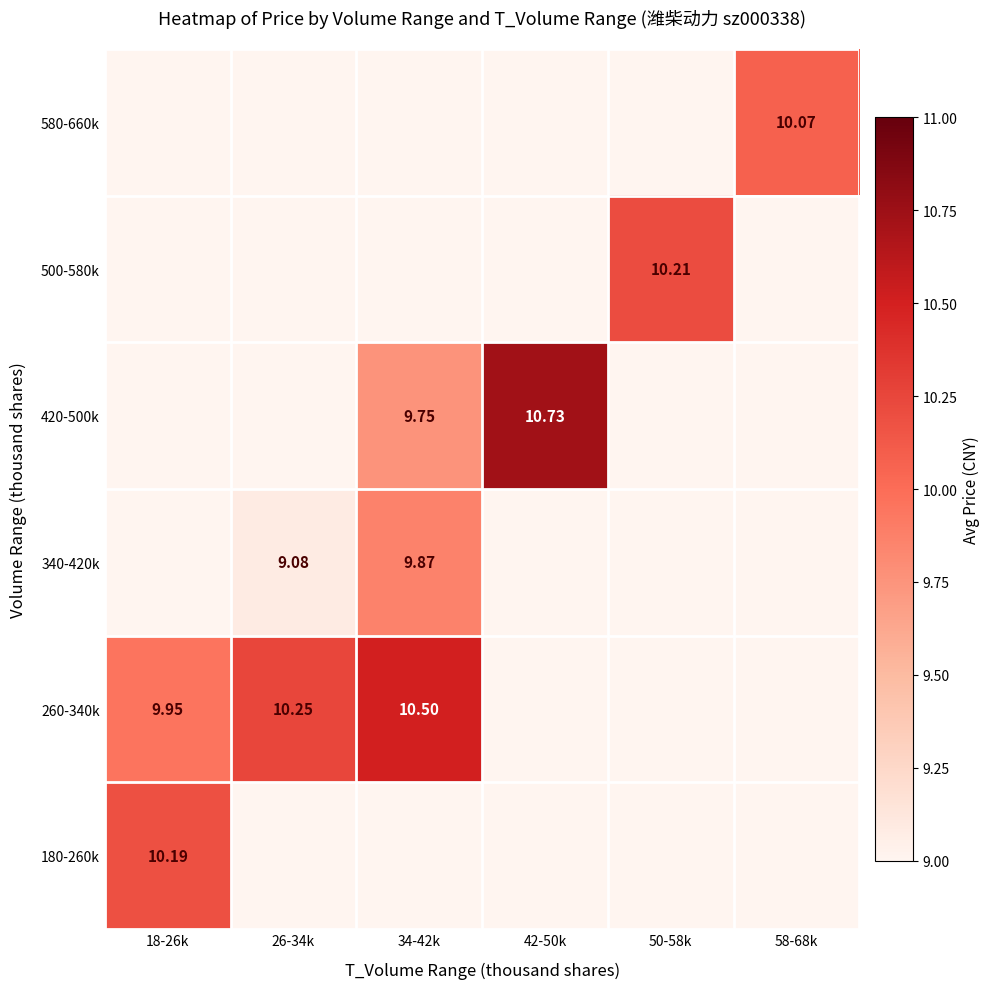

How many categories are shown in the chart?

6